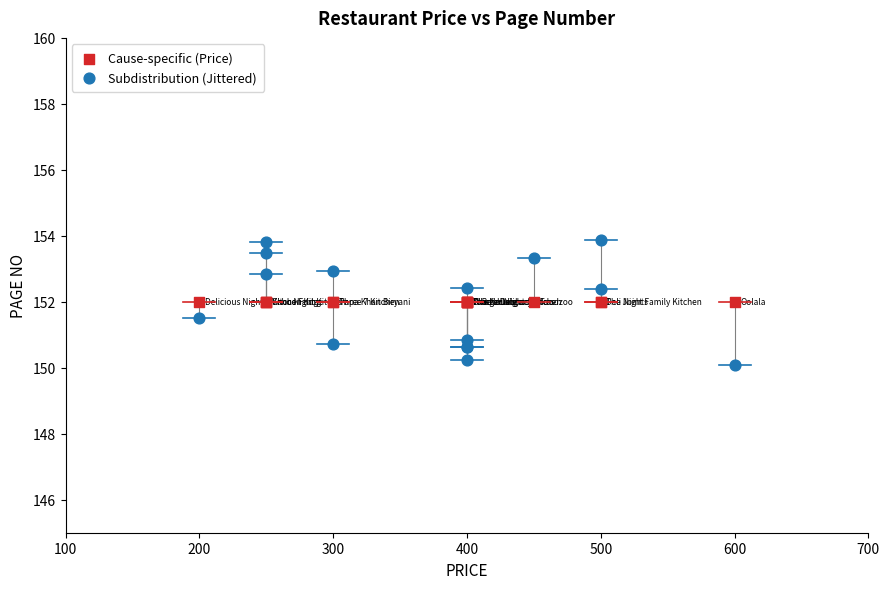

Which series contains the highest Y value?

Subdistribution (Jittered)